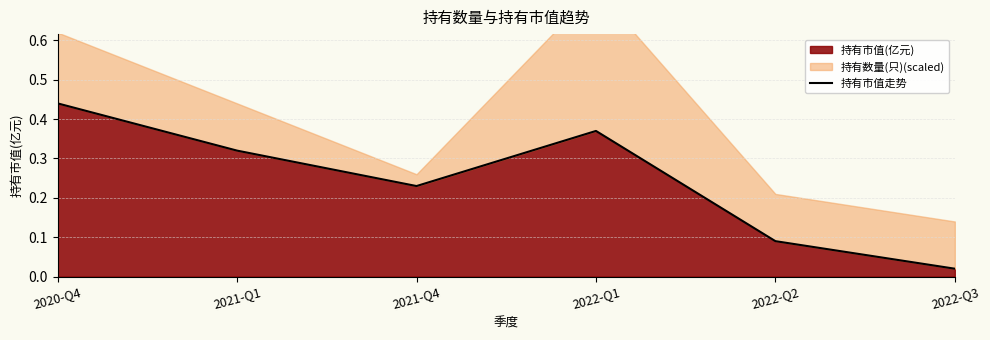

What is the label of the 3rd point from the left?

2021-Q4